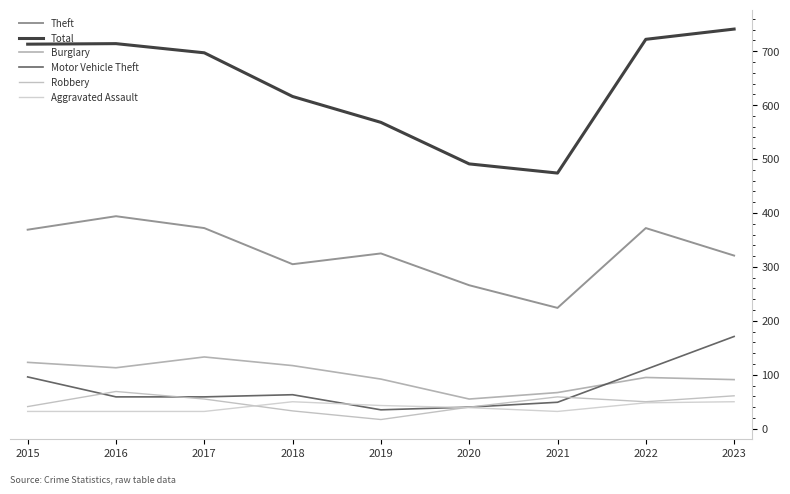

Does the chart have visible grid lines?

No